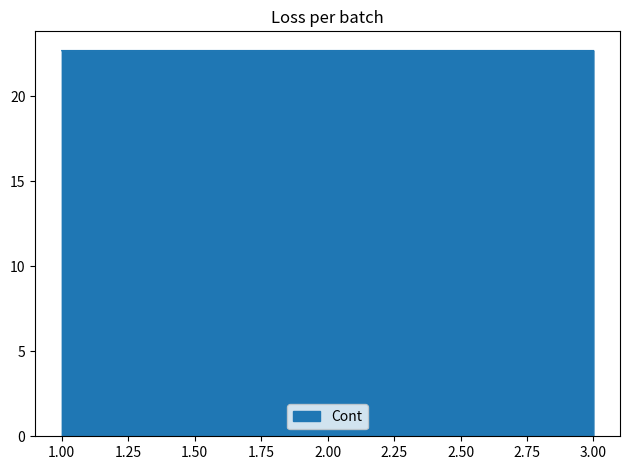

What is the ratio of the value at 2.00 to the value at 1.00?

1.0